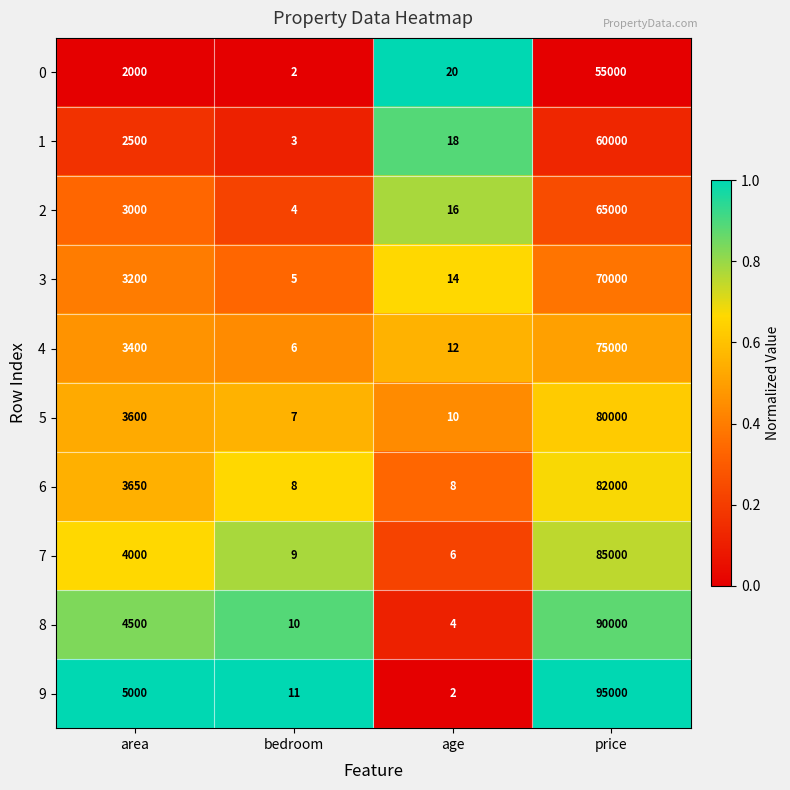

Rank the series at area from highest to lowest value.

9, 8, 7, 6, 5, 4, 3, 2, 1, 0